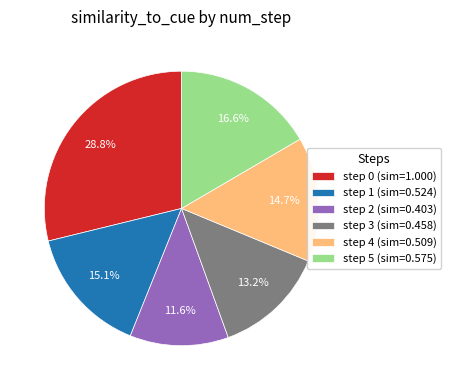

Is the sum of step 0 and step 3 greater than half?

No